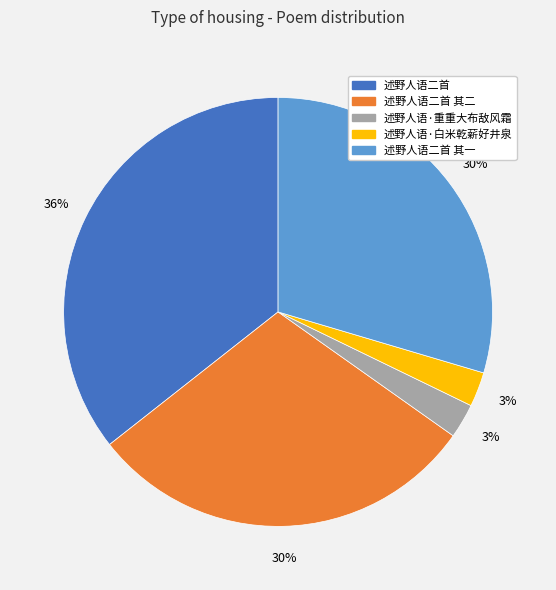

To the nearest percent, what is the average slice percentage?

20%